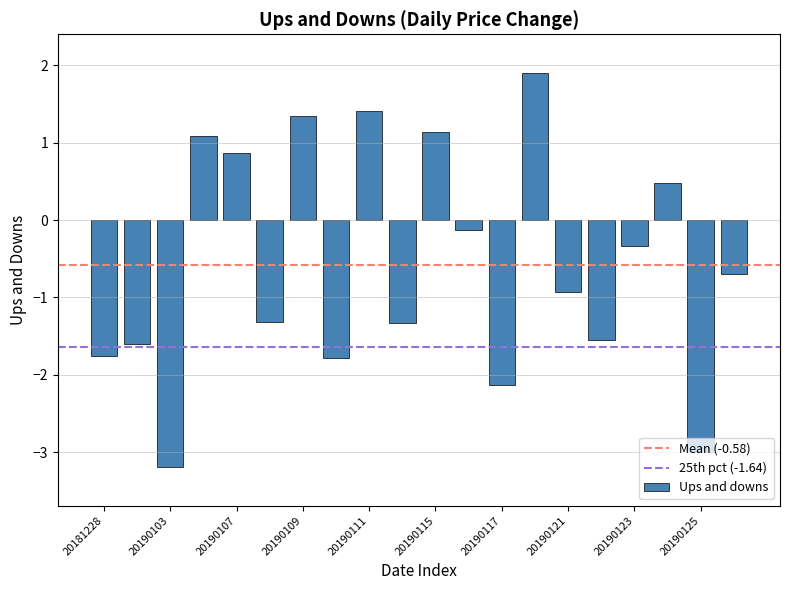

What is the minimum value shown in the chart?

-3.2